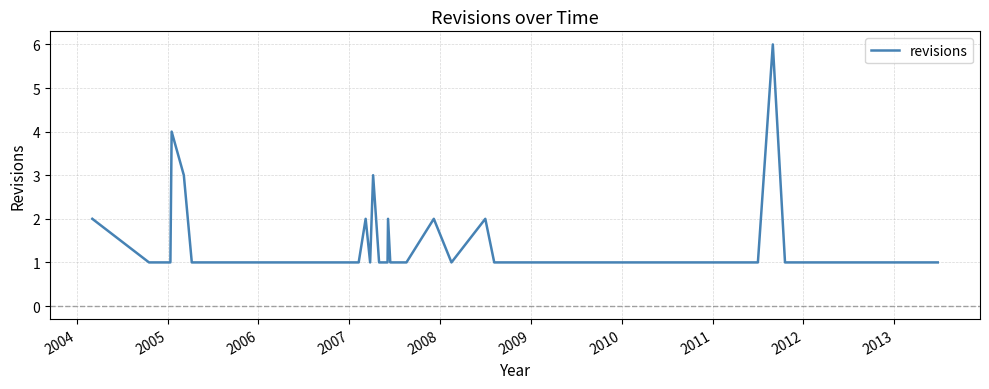

What is the greatest value displayed?

6